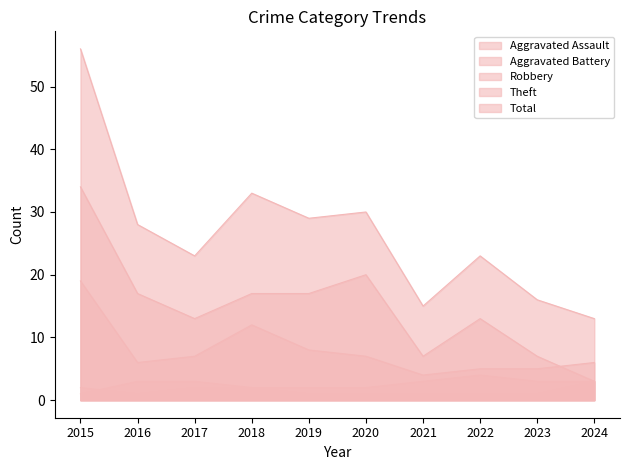

Reading left to right, transcribe all the data shown in this chart.

Aggravated Assault: 2015=2	2016=1	2017=2	2018=2	2019=1	2020=1	2021=1	2022=1	2023=1	2024=3
Aggravated Battery: 2015=1	2016=3	2017=3	2018=2	2019=2	2020=2	2021=3	2022=4	2023=3	2024=3
Robbery: 2015=19	2016=6	2017=7	2018=12	2019=8	2020=7	2021=4	2022=5	2023=5	2024=6
Theft: 2015=34	2016=17	2017=13	2018=17	2019=17	2020=20	2021=7	2022=13	2023=7	2024=3
Total: 2015=56	2016=28	2017=23	2018=33	2019=29	2020=30	2021=15	2022=23	2023=16	2024=13